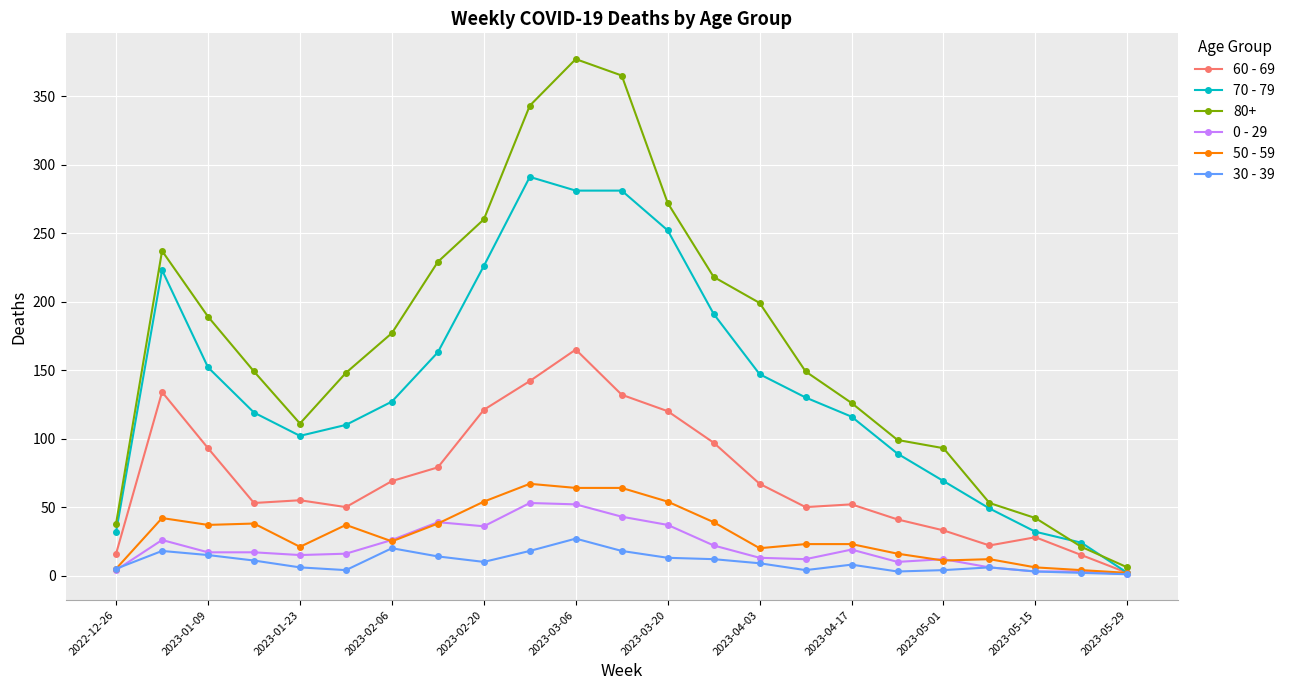

Which series has the largest total across all categories?

80+